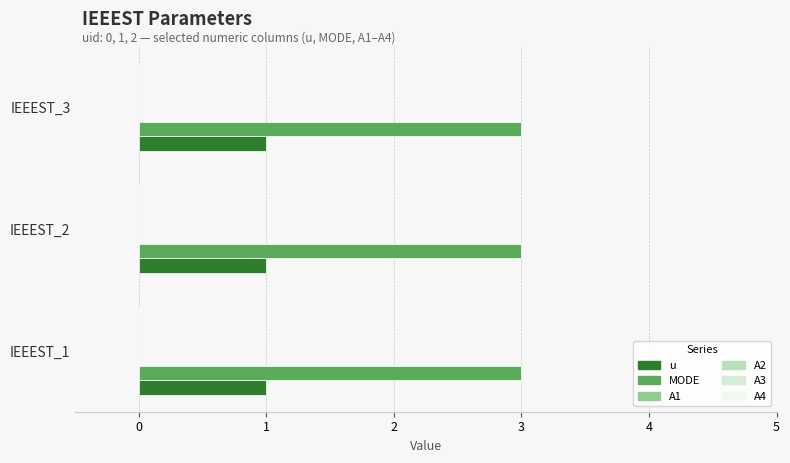

What is the minimum value for u?

1